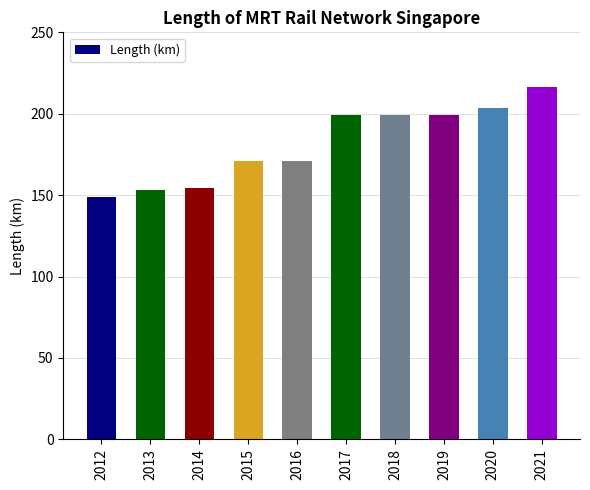

How many data points does each series have?

10